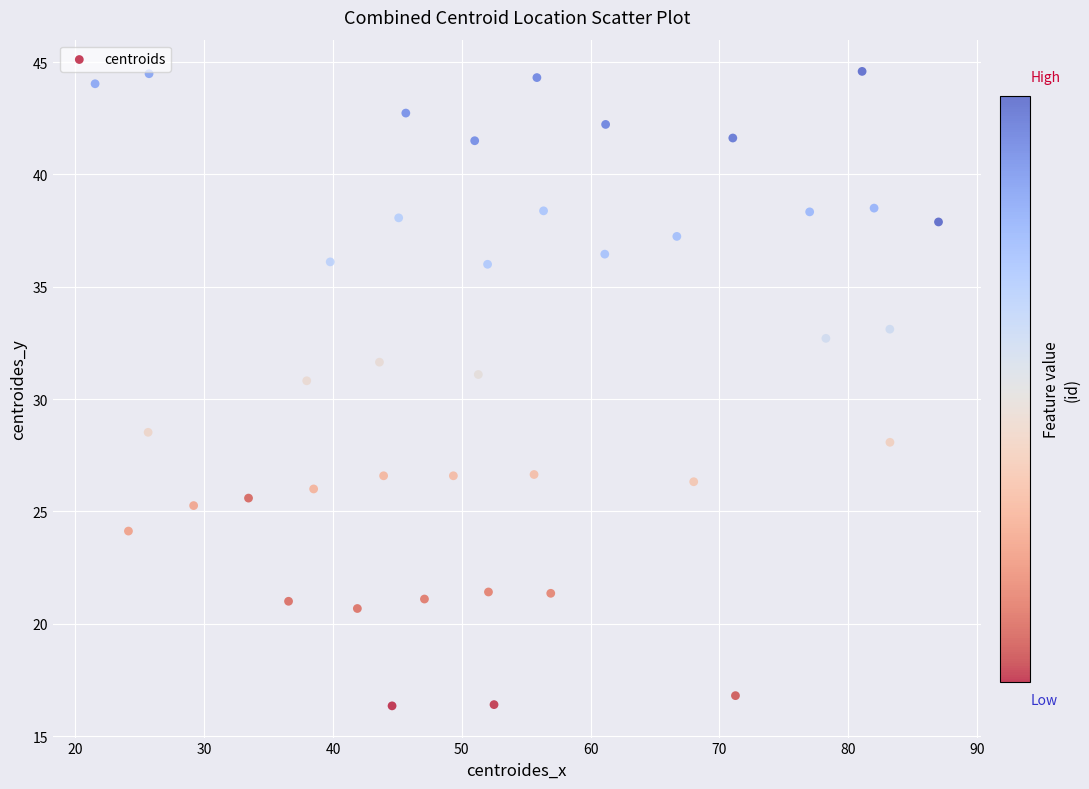

What is the range of Y values (max minus min)?

28.2